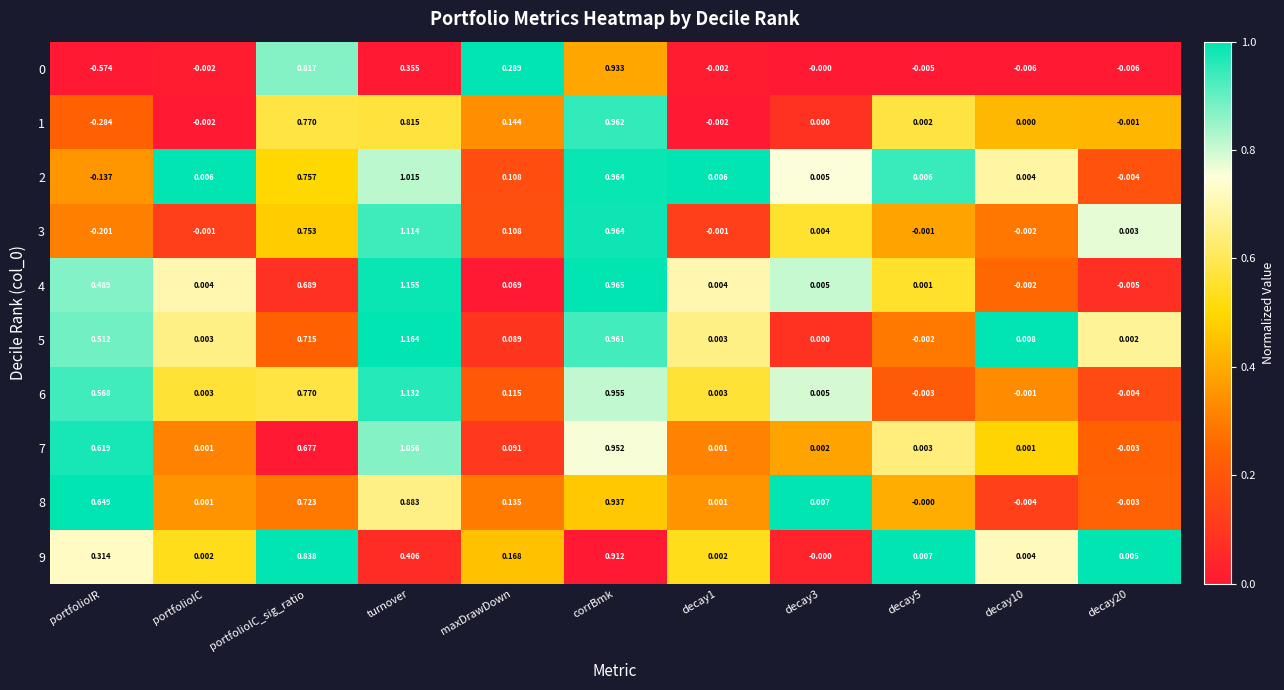

At which category is the sum across all series the highest?

corrBmk